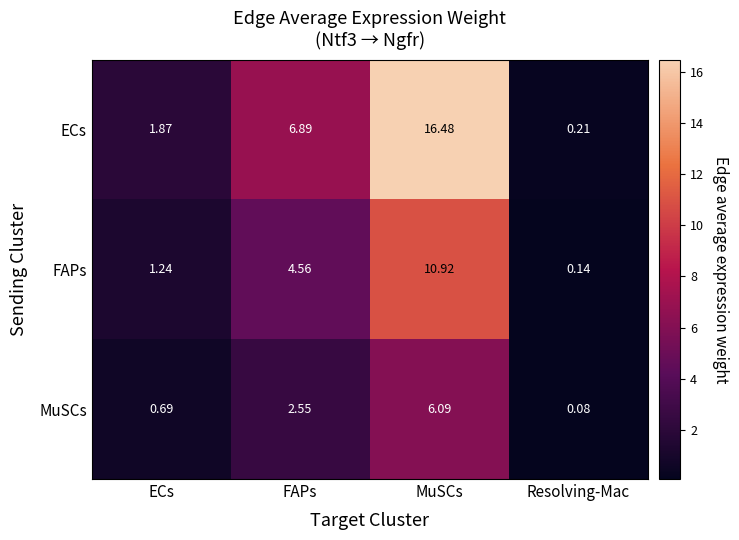

Which series has the largest total across all categories?

ECs